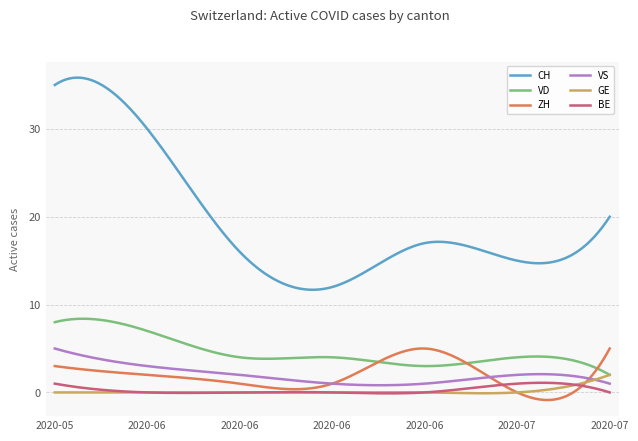

Which series has the widest spread of values?

CH